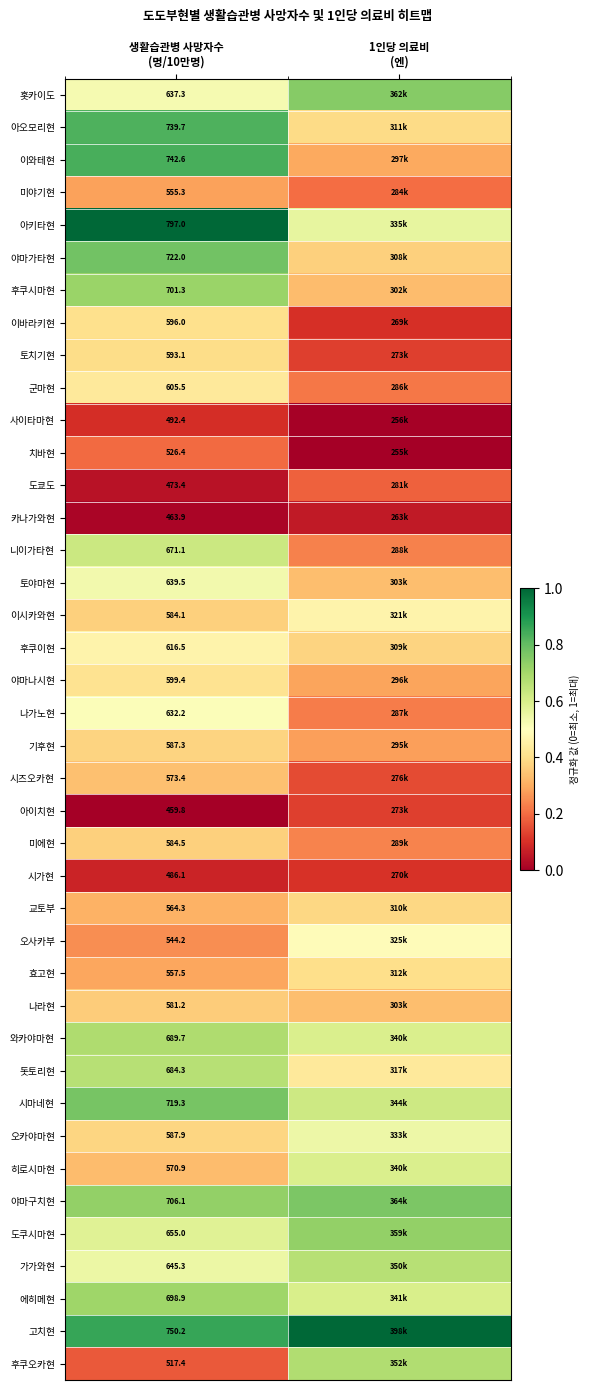

Where is 나라현 nearest to the value 0?

1인당 의료비 (엔)